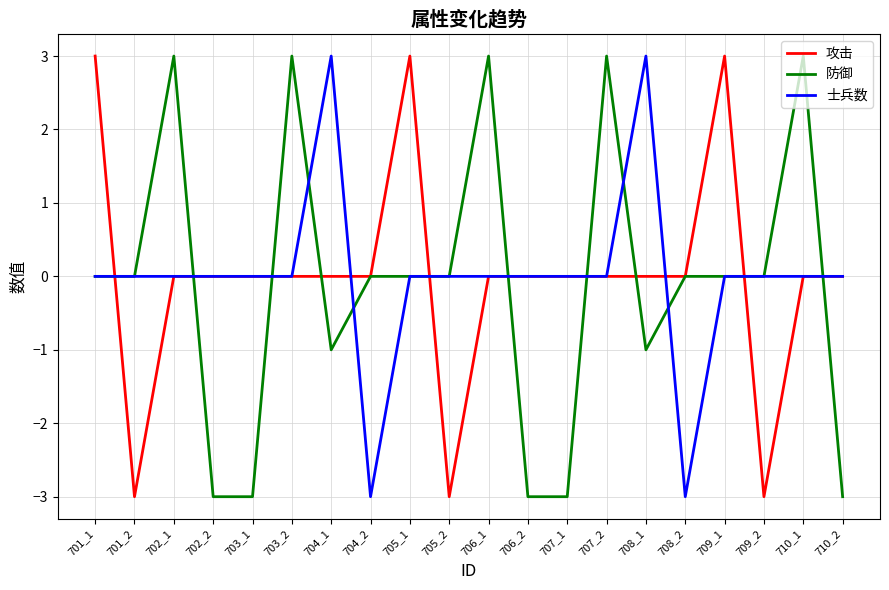

What is the minimum value for 防御?

-3